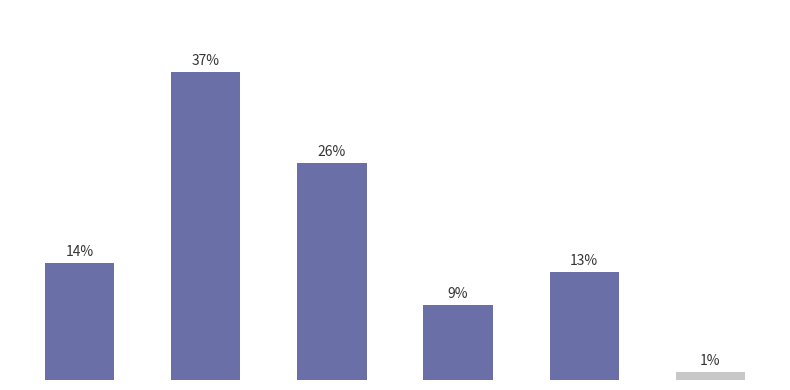

What is the ratio of the value at Timing.repeat to the value at Timing.modifierExtension?

0.5